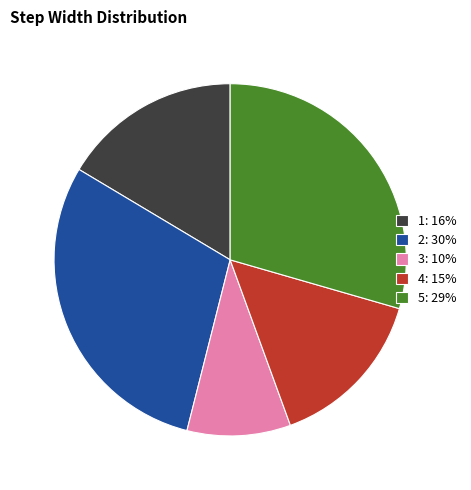

Does 4 represent more than half of the total?

No